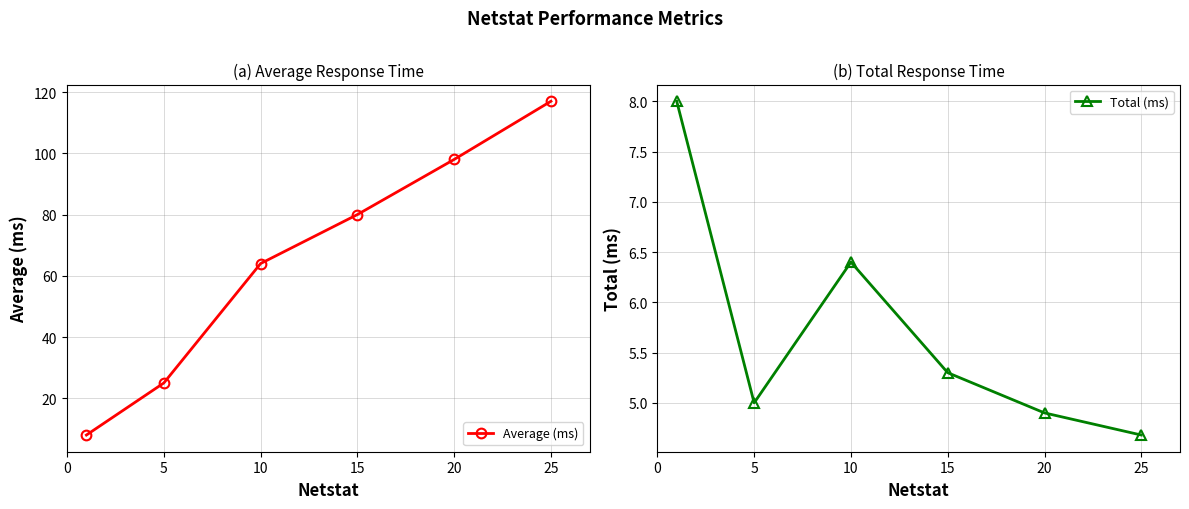

True or false: Average (ms) and Total (ms) cross at least once.

False